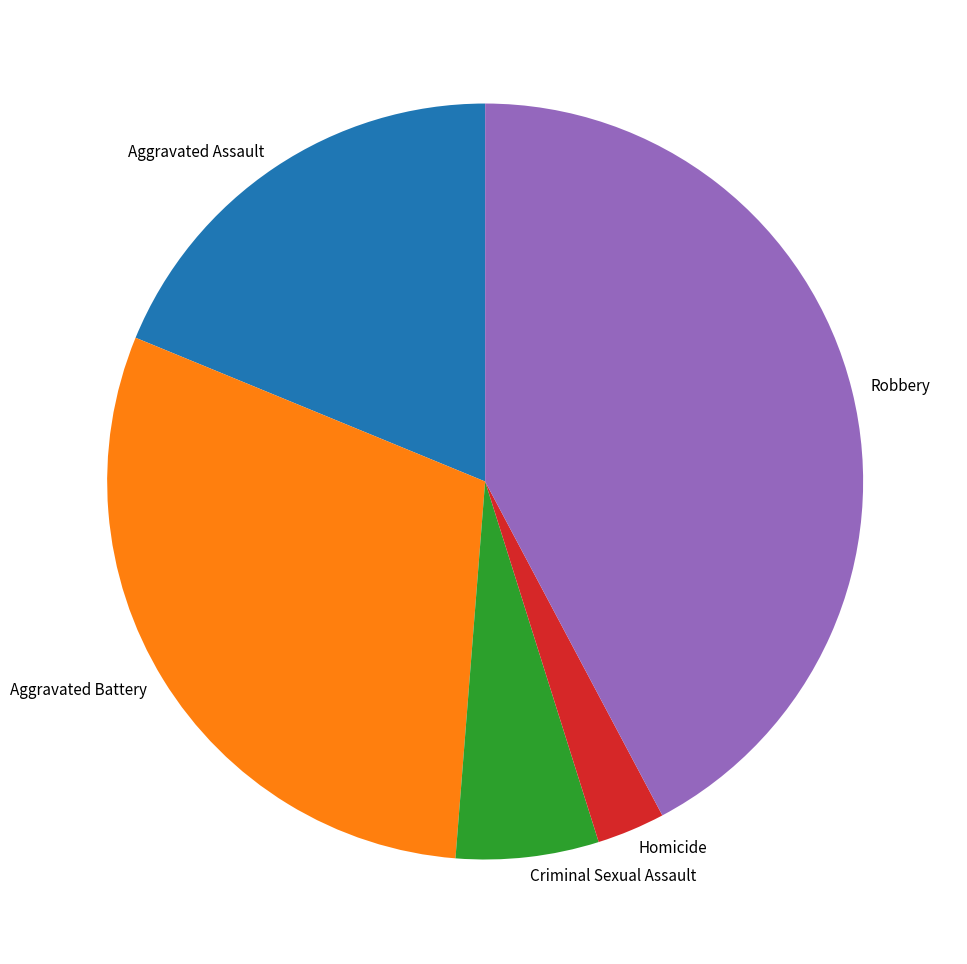

Which category has the biggest portion of the pie?

Robbery